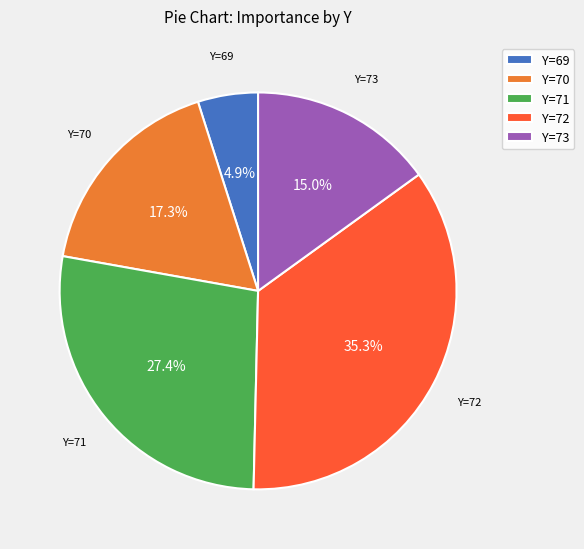

Which has a higher value, Y=73 or Y=72?

Y=72